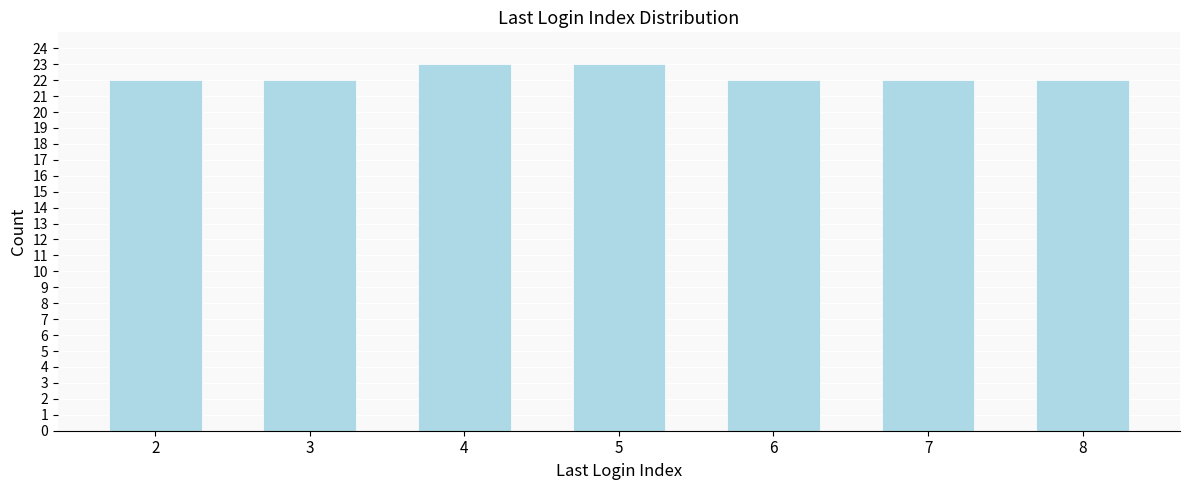

Reading left to right, transcribe all the data shown in this chart.

2=22	3=22	4=23	5=23	6=22	7=22	8=22